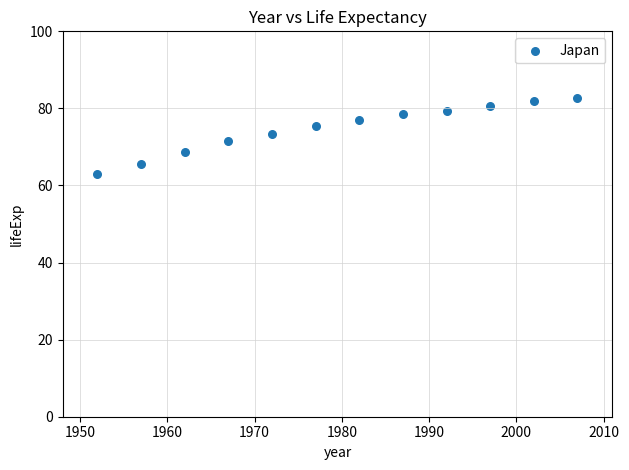

What is the average X value?

1979.5